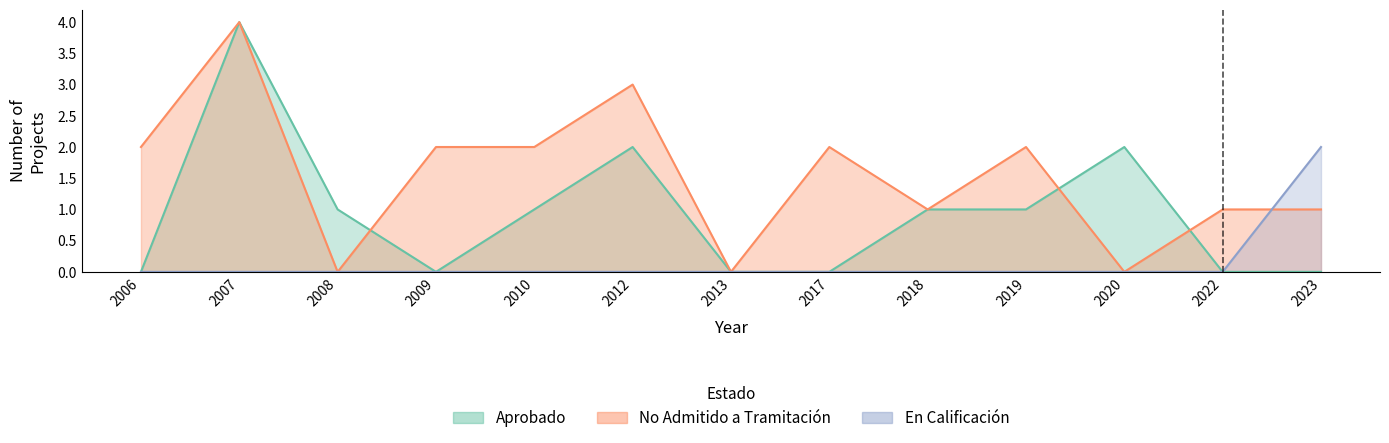

What is the maximum value shown in the chart?

4